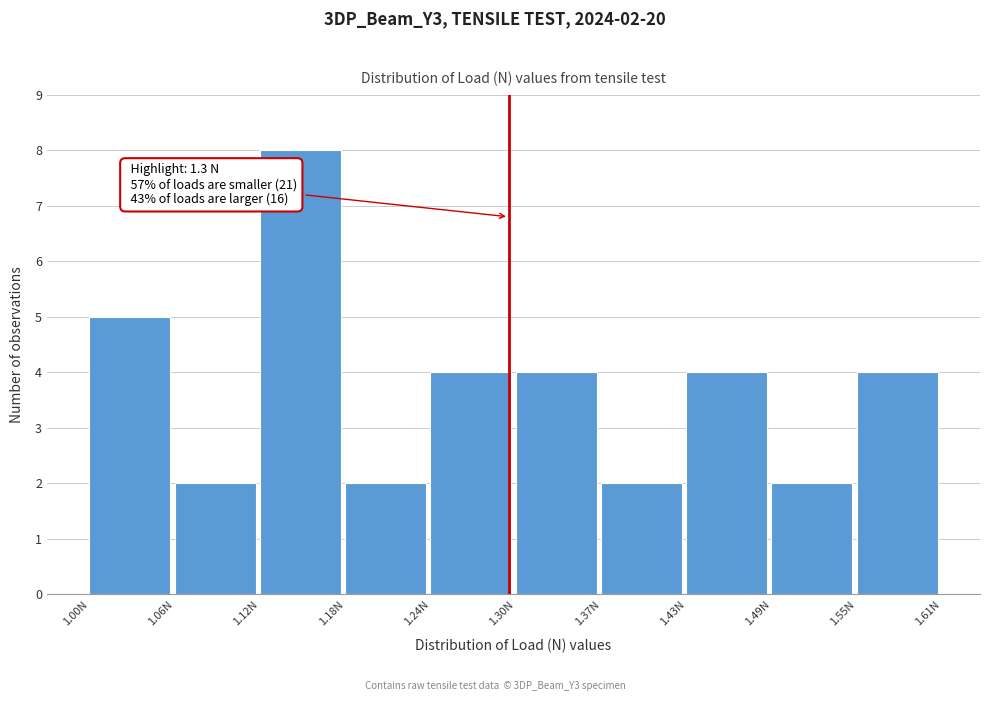

Over which range of the x-axis is the bar tallest?

1.12 to 1.18